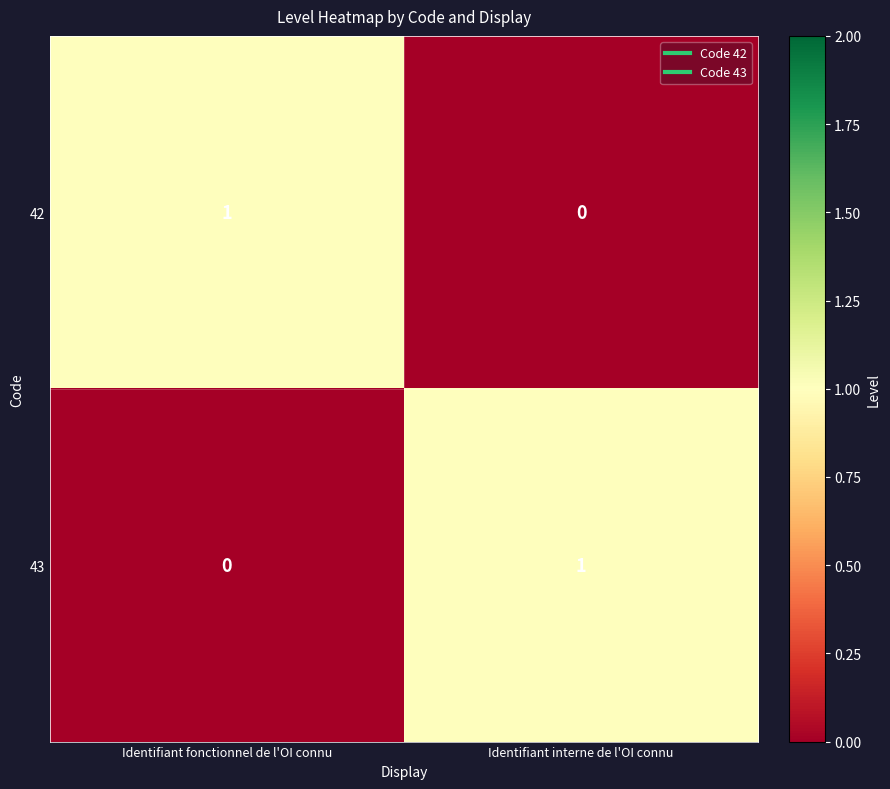

Rank the series at Identifiant fonctionnel de l'OI connu from highest to lowest value.

42, 43